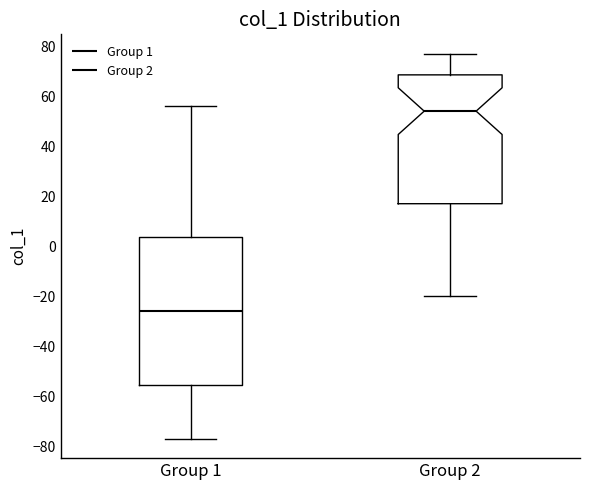

Reading left to right, read every box against the y-axis: the position of its median line, the range the box covers, and the ends of its whiskers. The values are not printed on the chart, so give them approximately, as read against the axis.

Group 1: median -26, box -56 to 4, whiskers -76 to 56
Group 2: median 54, box 18 to 68, whiskers -20 to 78